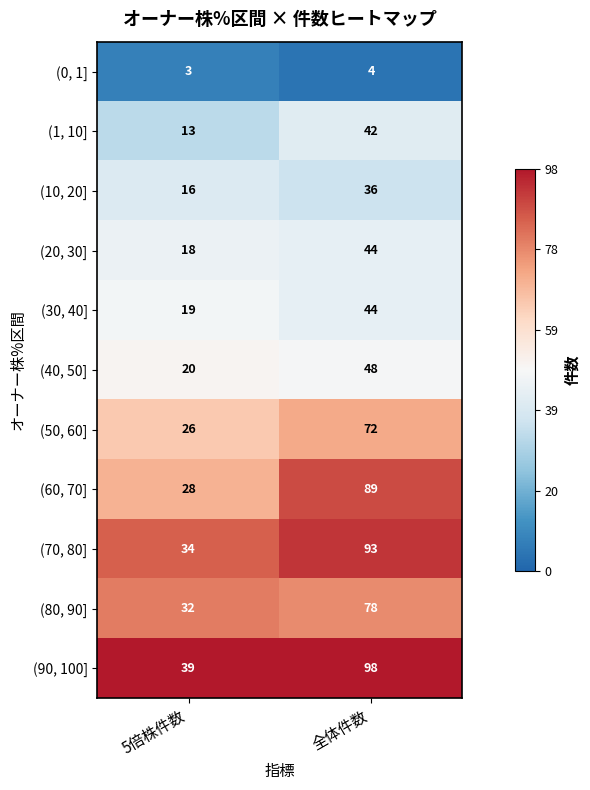

Reading left to right, extract all data points from this chart.

(0, 1]: 3	4
(1, 10]: 13	42
(10, 20]: 16	36
(20, 30]: 18	44
(30, 40]: 19	44
(40, 50]: 20	48
(50, 60]: 26	72
(60, 70]: 28	89
(70, 80]: 34	93
(80, 90]: 32	78
(90, 100]: 39	98